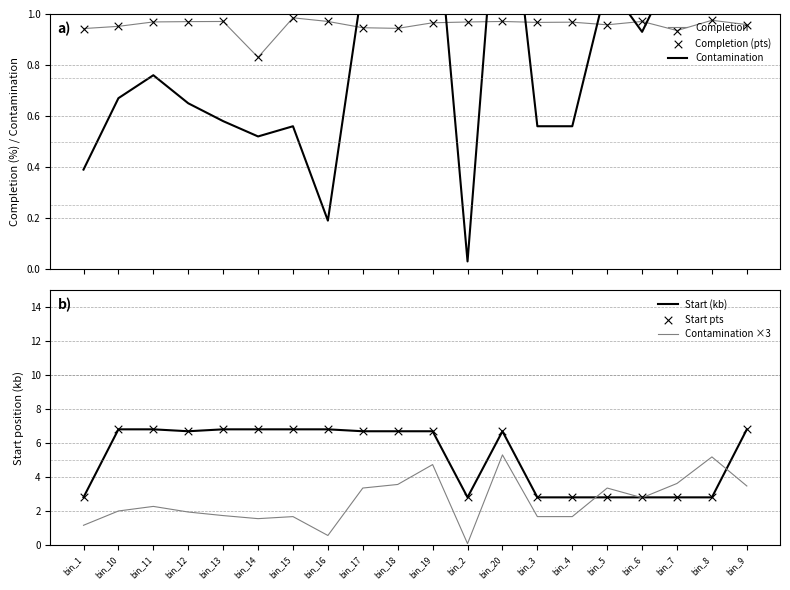

What is the total value across all series at bin_8?

14.5